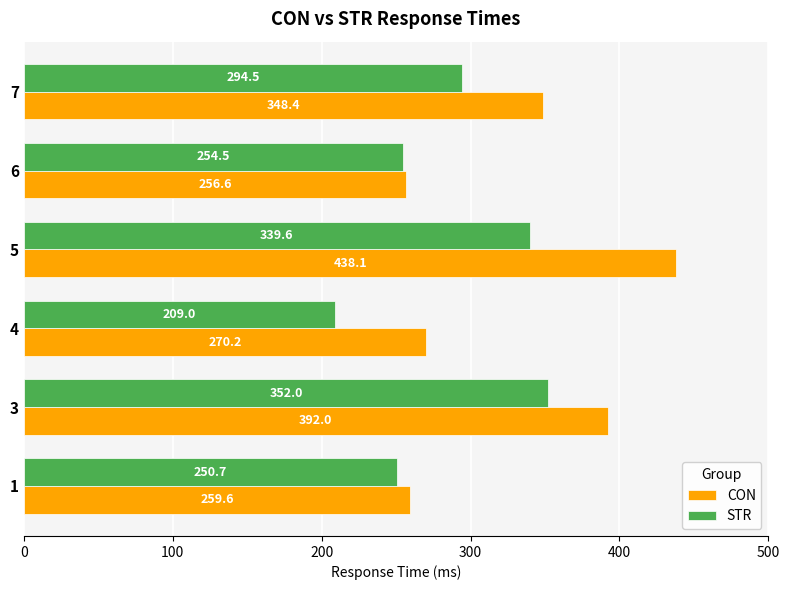

Count the number of categories in the chart.

6